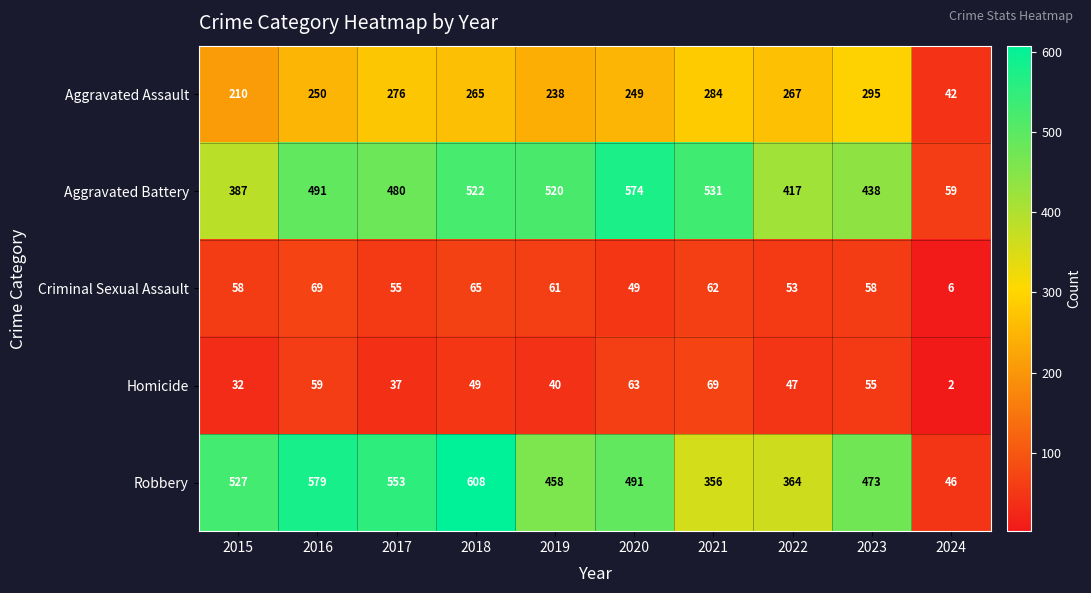

Which series changed the most between 2015 and 2016?

Aggravated Battery